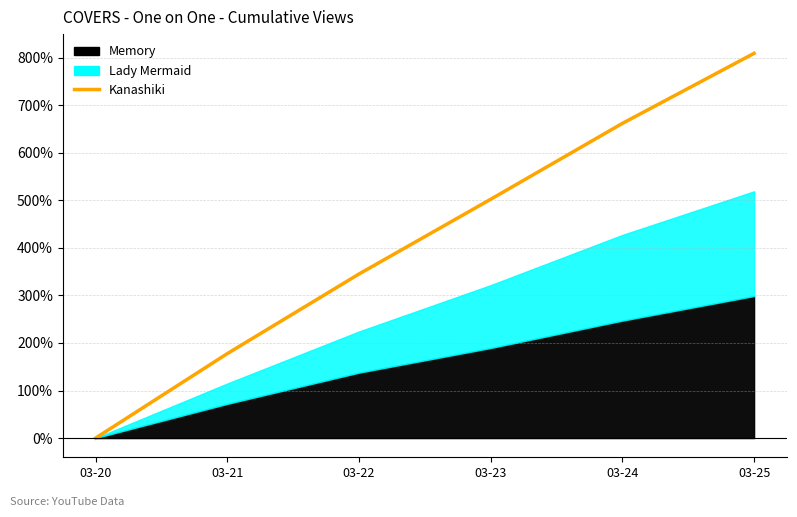

List the labels in order of value, smallest first.

03-20, 03-21, 03-22, 03-23, 03-24, 03-25